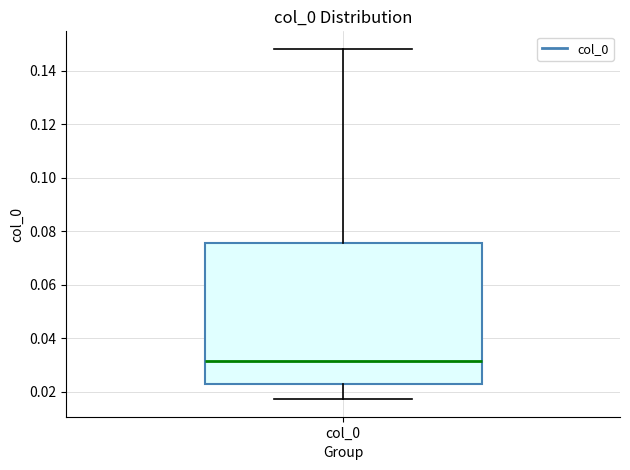

Where is the upper edge of the box for col_0 on the y-axis? The values are not printed on the chart, so give them approximately, as read against the axis.

0.076